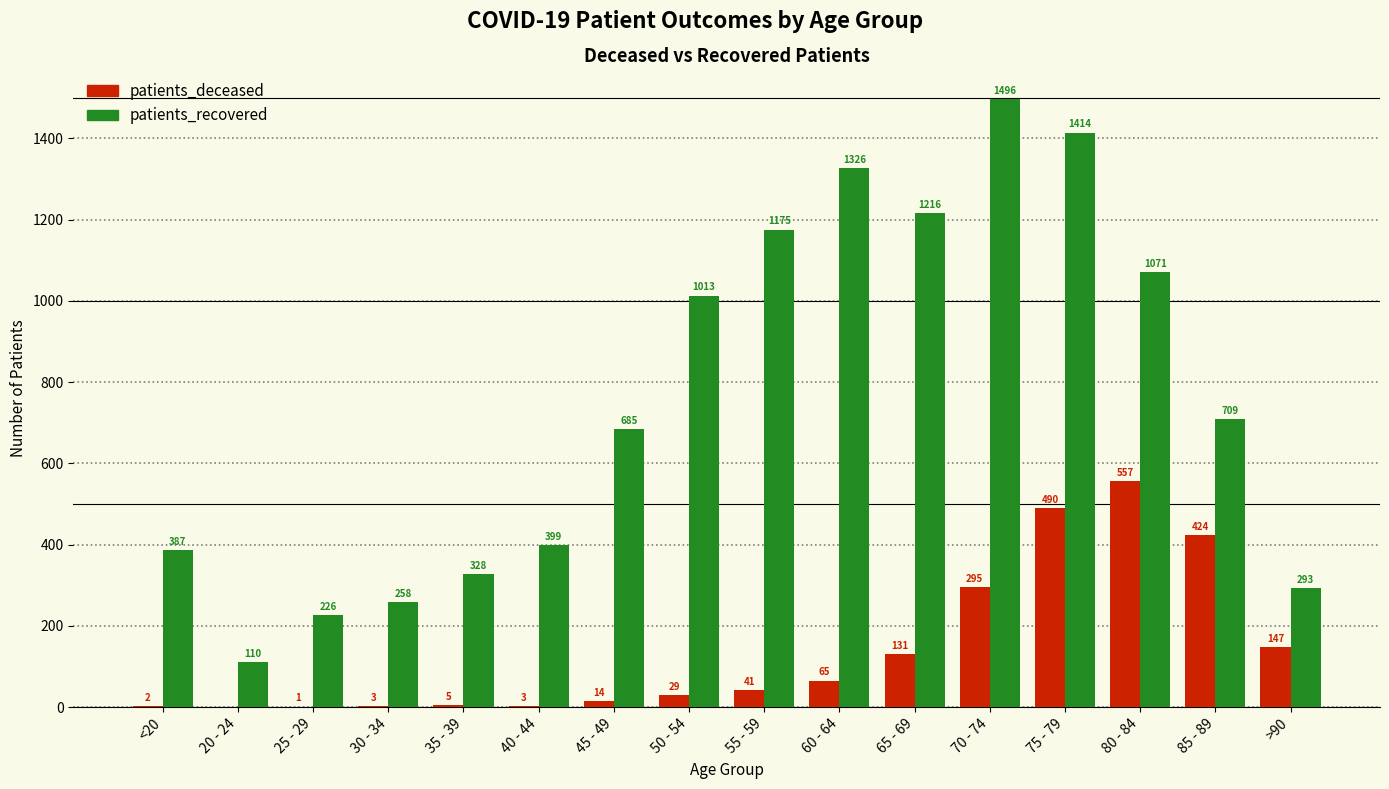

Which series has the widest spread of values?

patients_recovered